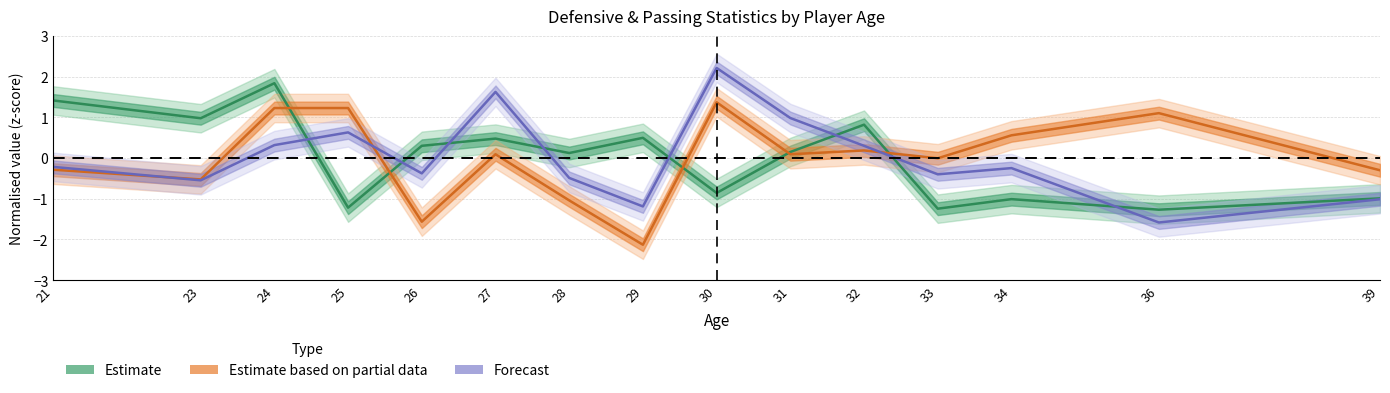

How many categories are shown in the chart?

15